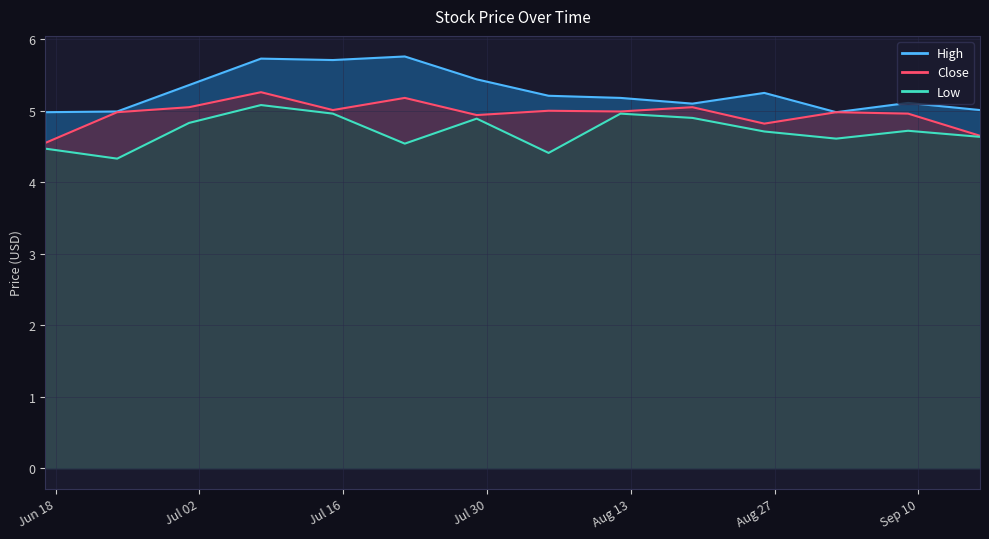

What is the greatest value displayed?

5.8